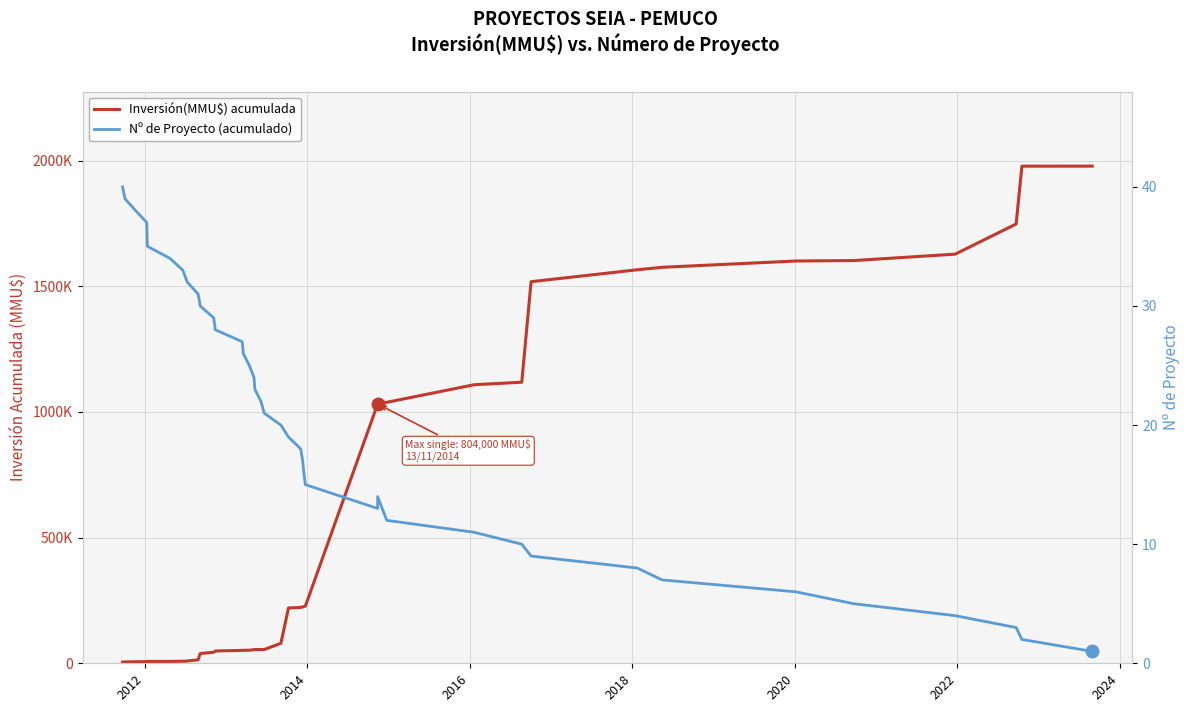

The Nº de Proyecto (acumulado) series shows 22 at 27. True or false?

False